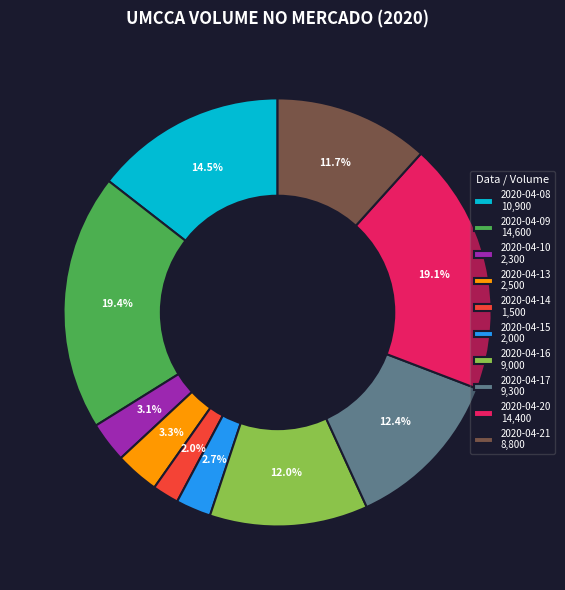

What is the ratio of the value at 2020-04-20 14,400 to the value at 2020-04-21 8,800?

1.6